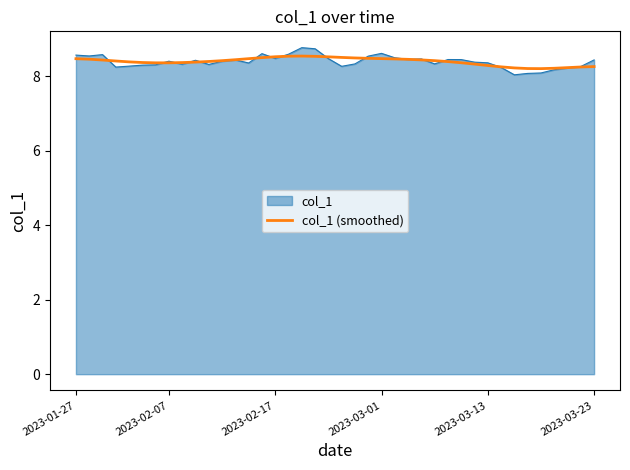

What is the minimum value for col_1 (smoothed)?

8.2